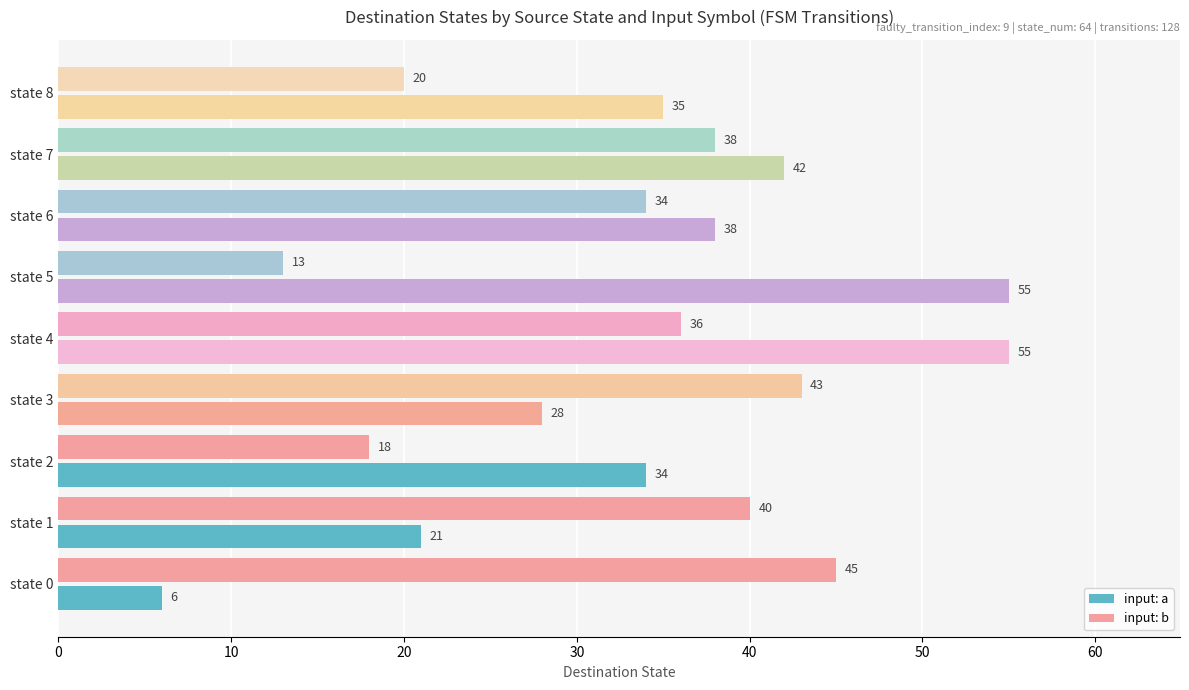

What is the difference between the maximum and minimum values in the input: a series?

49